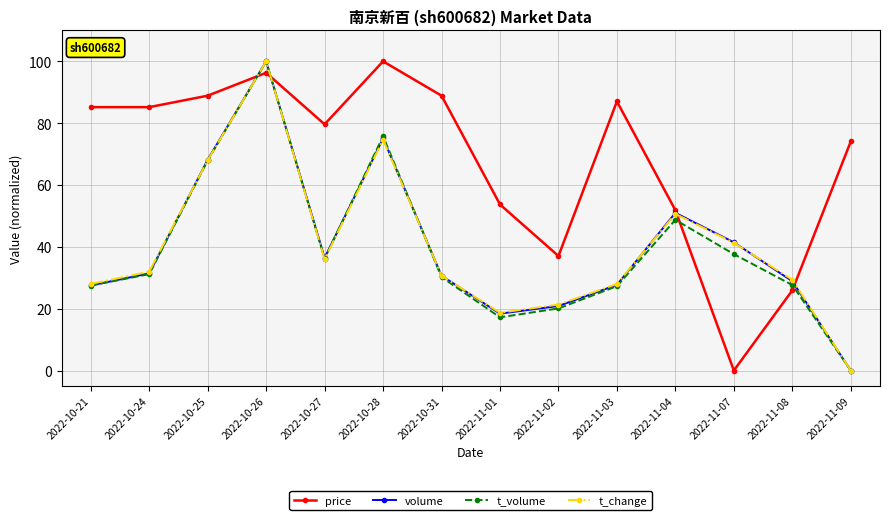

What is the total value across all series at 2022-11-07?

120.5